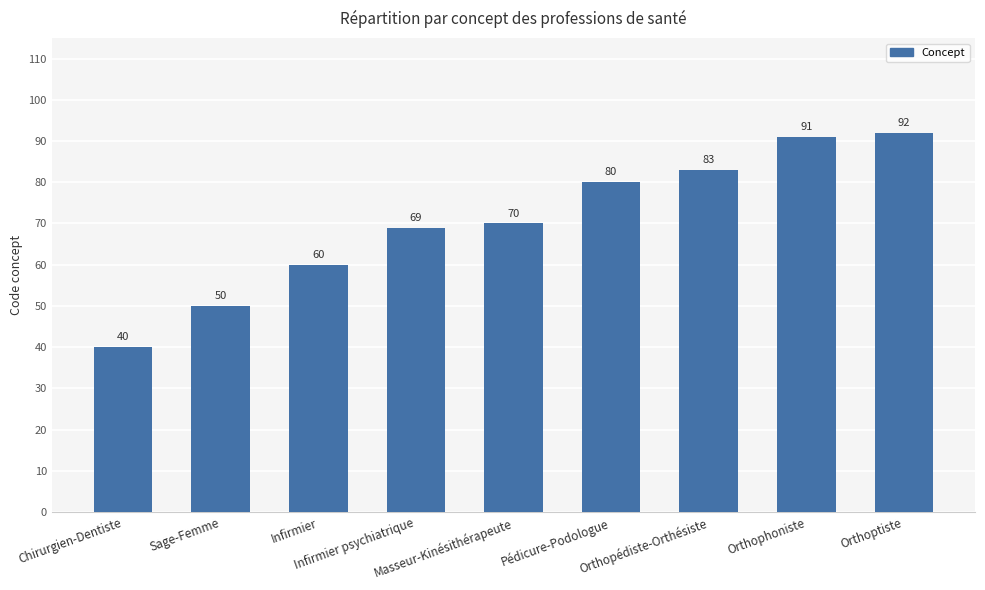

Rank the categories by value from lowest to highest.

Chirurgien-Dentiste, Sage-Femme, Infirmier, Infirmier psychiatrique, Masseur-Kinésithérapeute, Pédicure-Podologue, Orthopédiste-Orthésiste, Orthophoniste, Orthoptiste